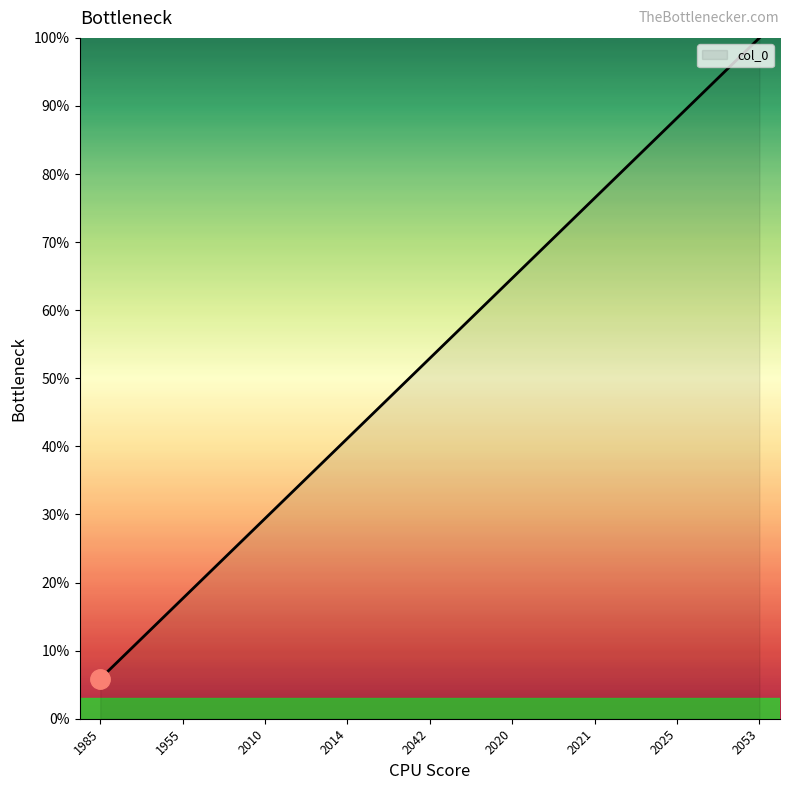

What is the minimum value shown in the chart?

5.9